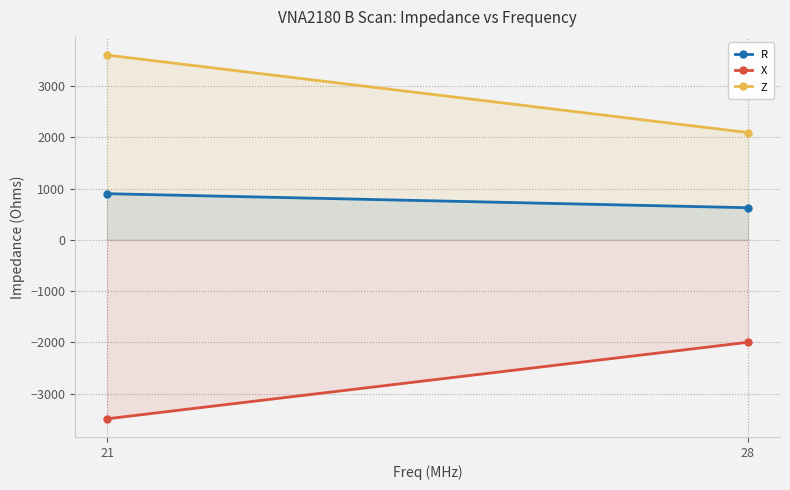

What is the value of the Z point at the 1st from the left?

3604.5